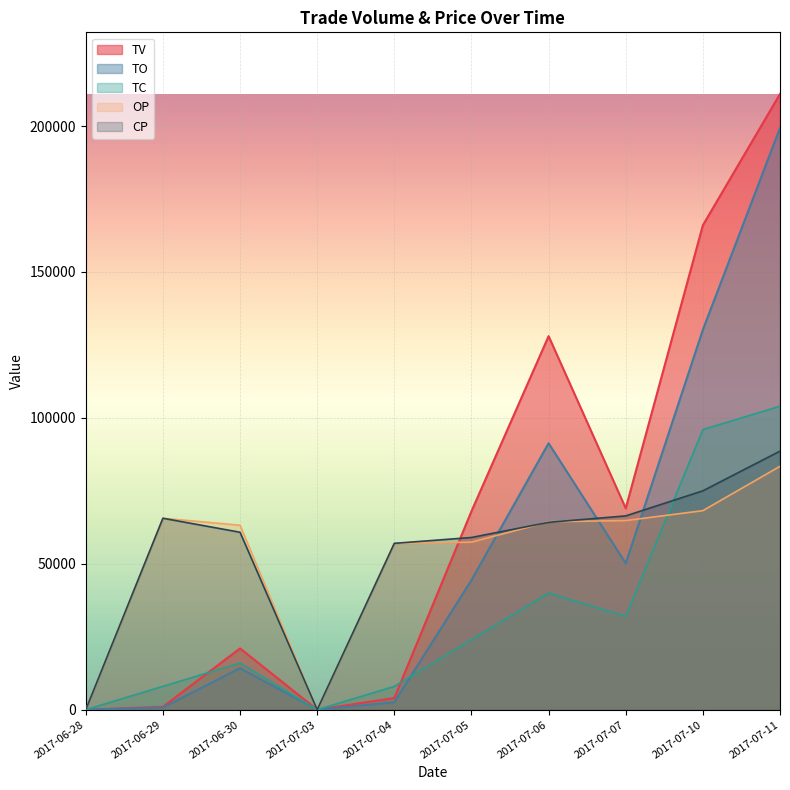

Which series has the widest spread of values?

TV